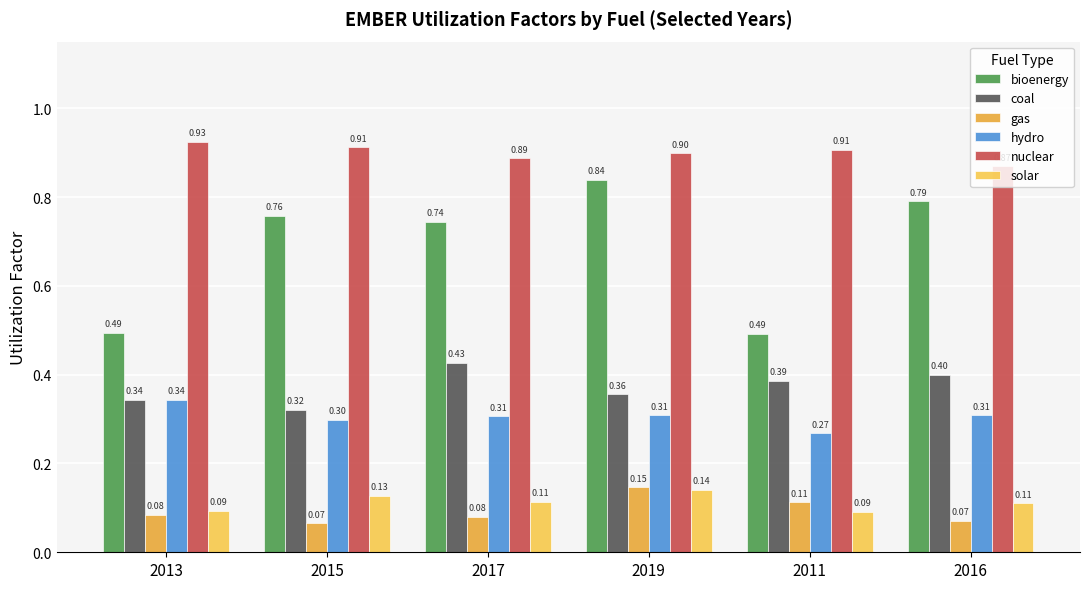

At 2017, list the series in order from smallest to largest.

gas, solar, hydro, coal, bioenergy, nuclear